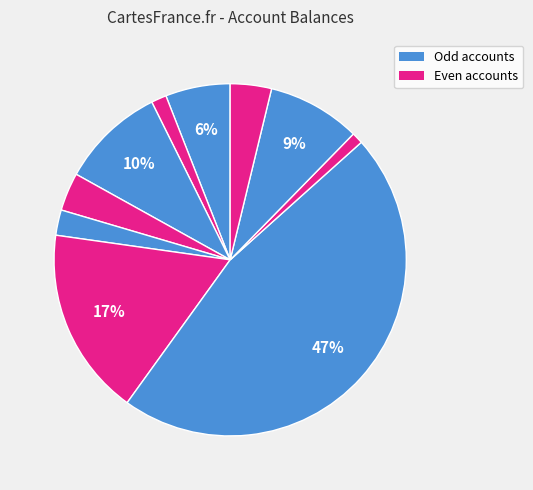

Count the number of slices in the pie.

10